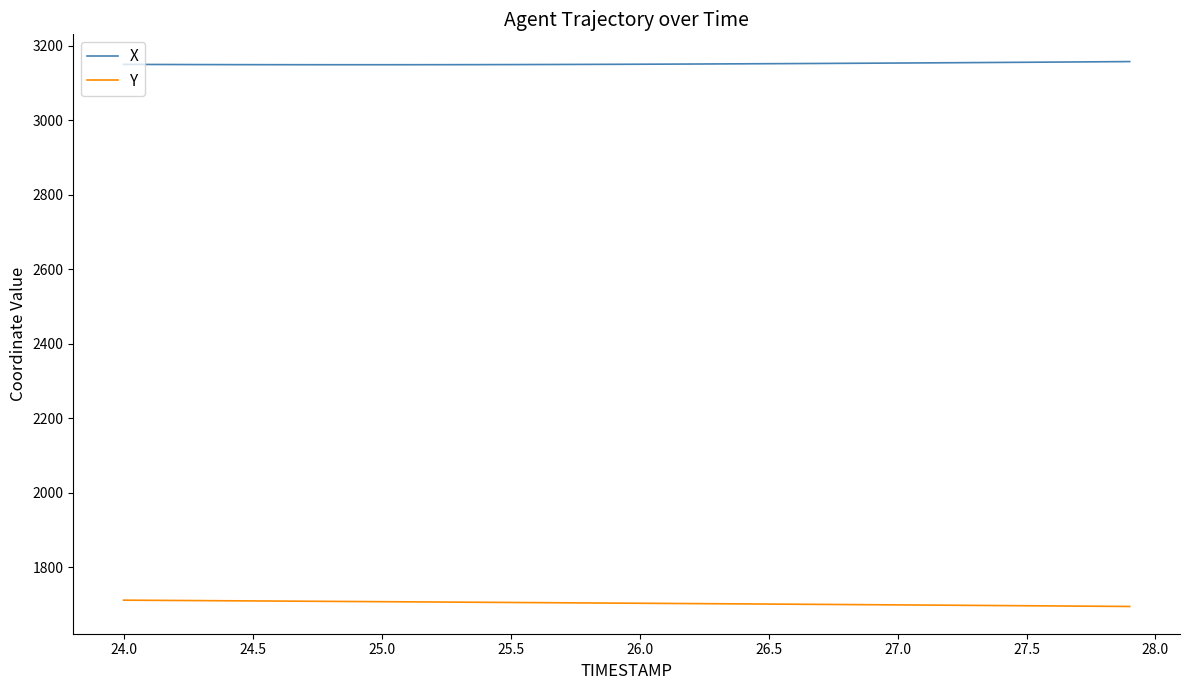

What is the highest value of the Y series?

1711.0